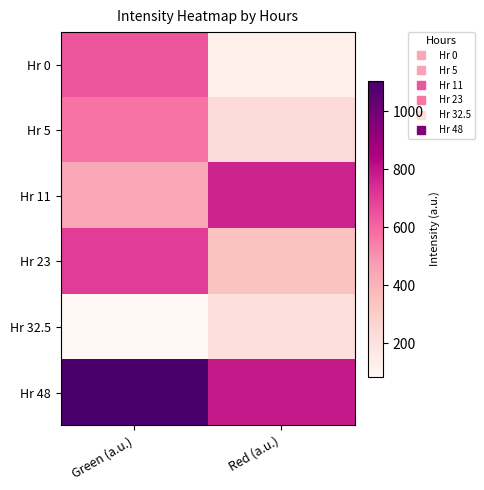

What is the total value across all series at Green (a.u.)?

3540.4